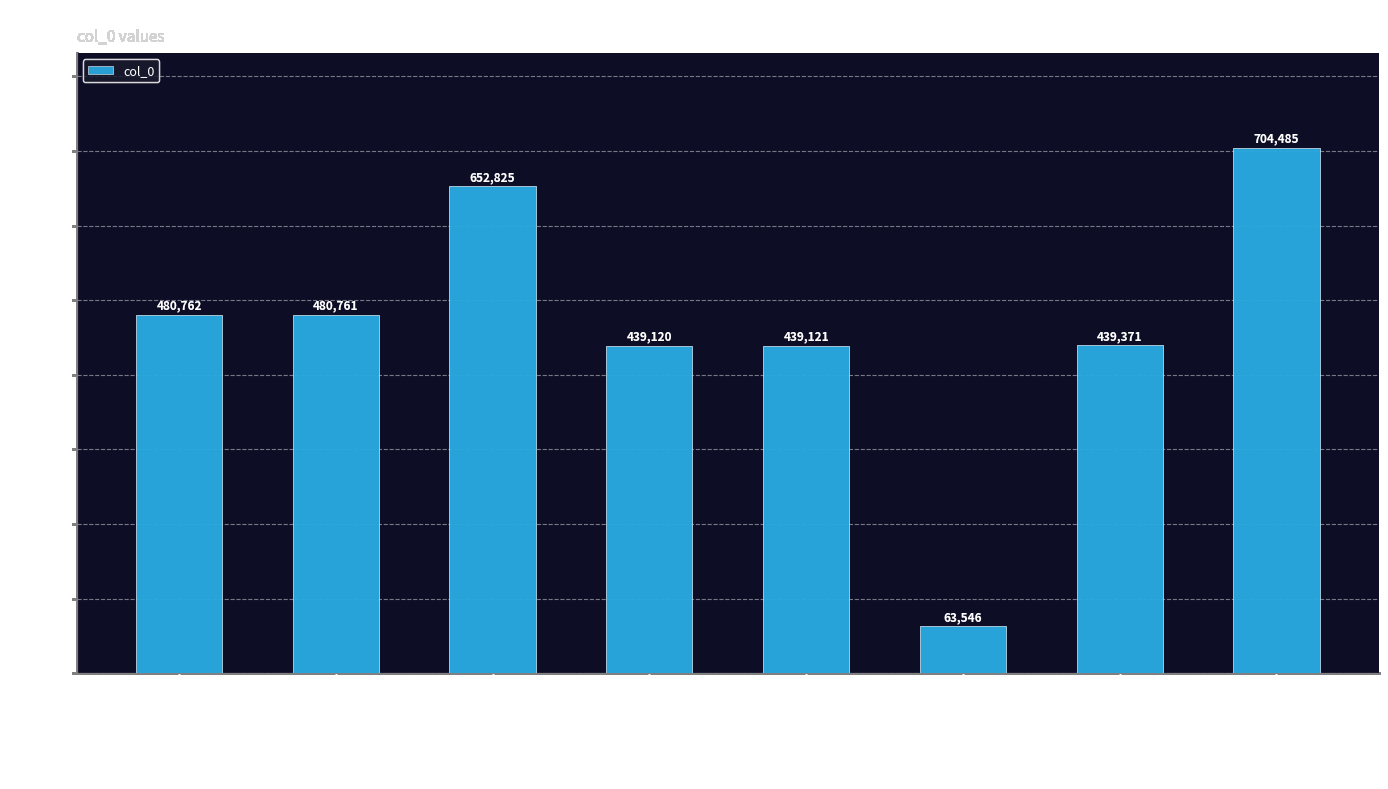

How many values are below 480761?

4